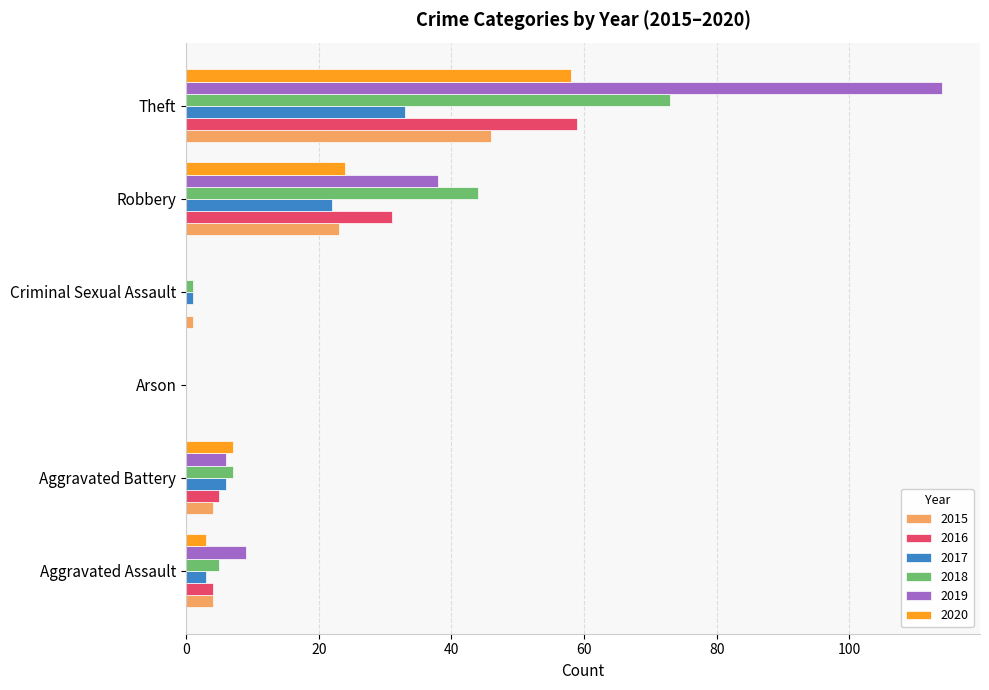

What is the maximum value shown in the chart?

114